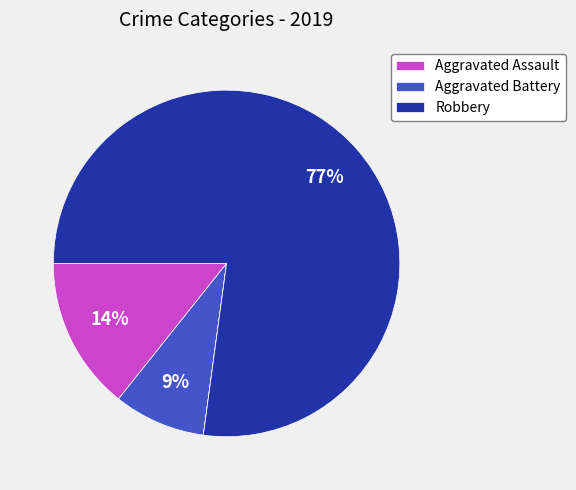

To the nearest percent, what is the difference between the largest and smallest slice percentages?

77%